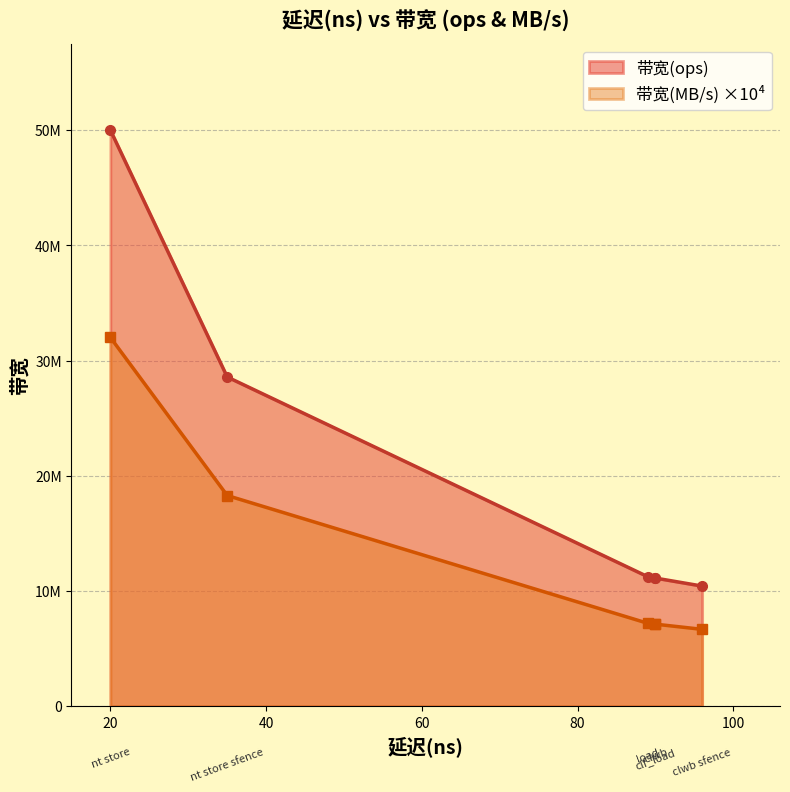

At which category does the chart reach its peak across all series?

nt store